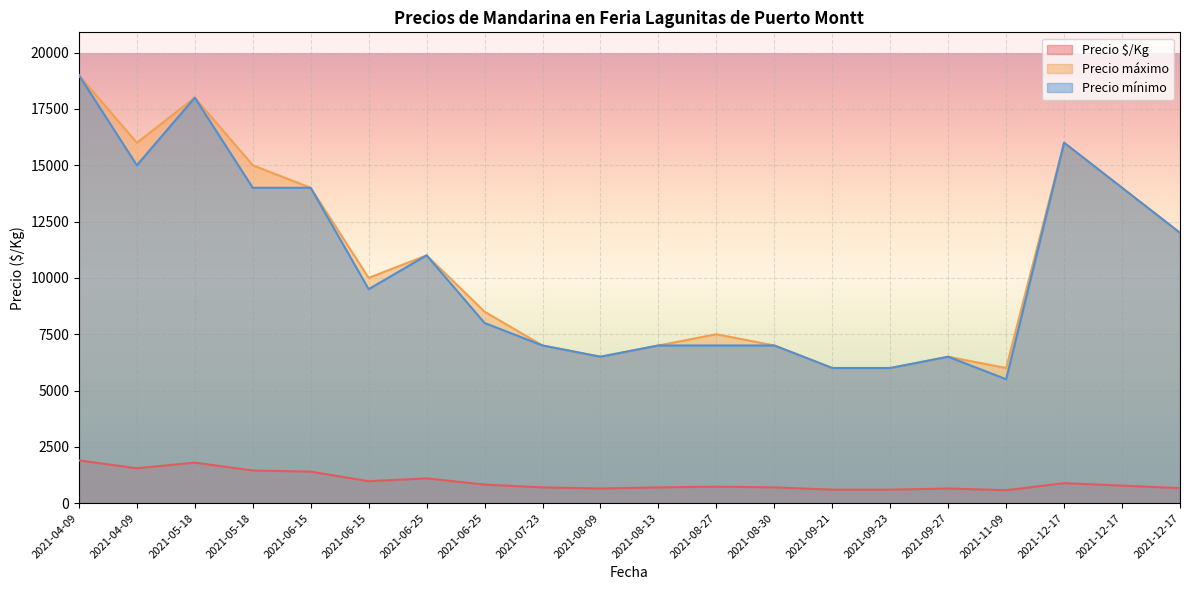

What is the highest value of the Precio máximo series?

19000